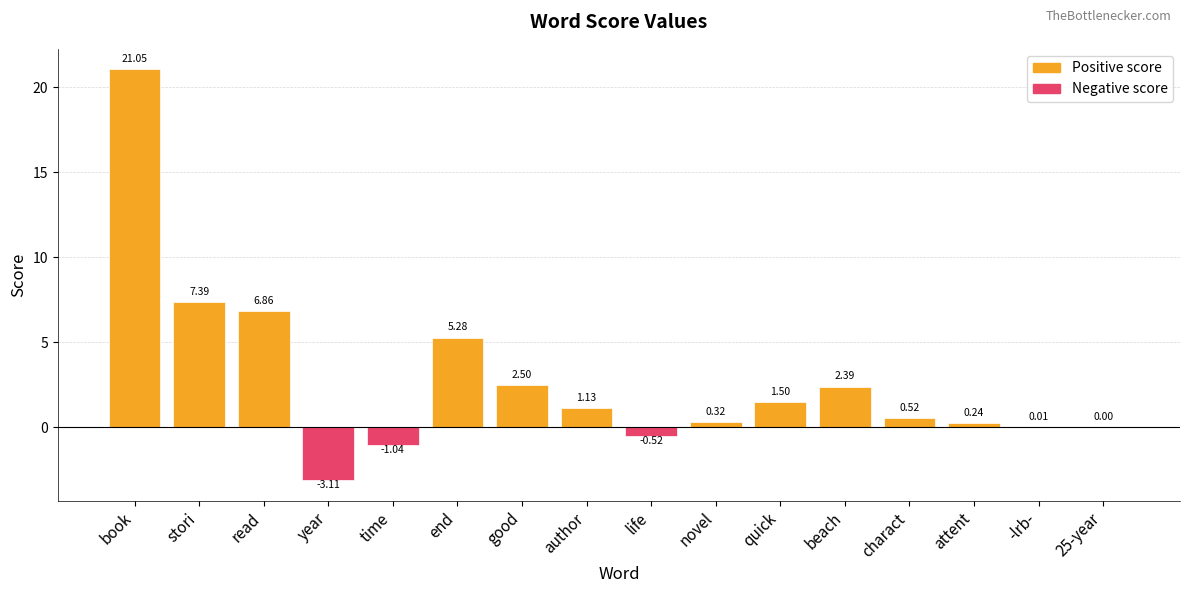

Which category has the highest value across all series?

book